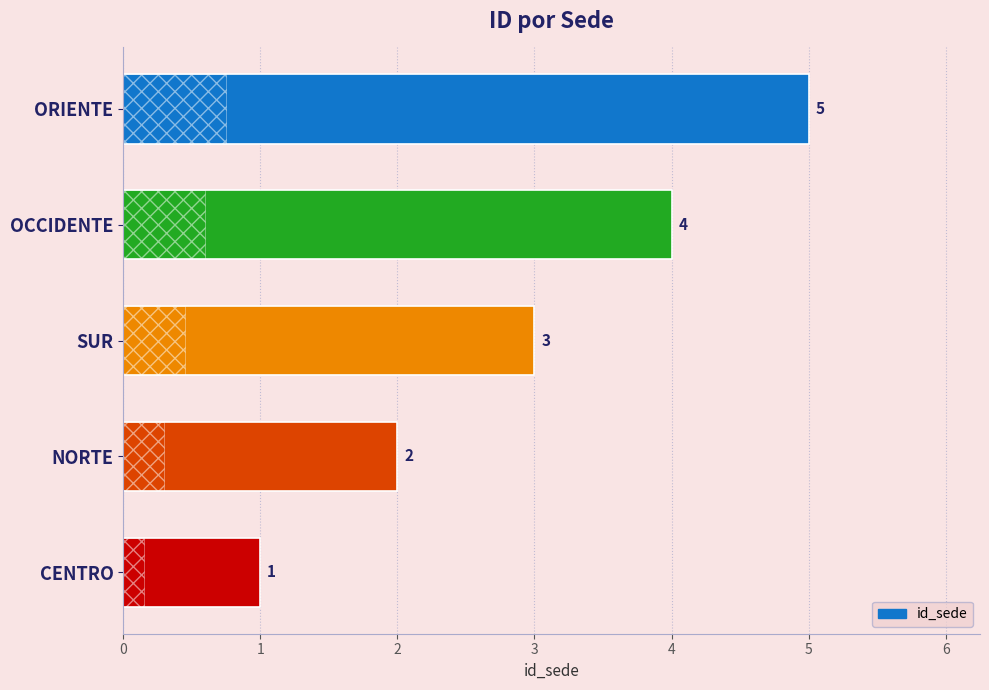

How many bars are there in total?

5